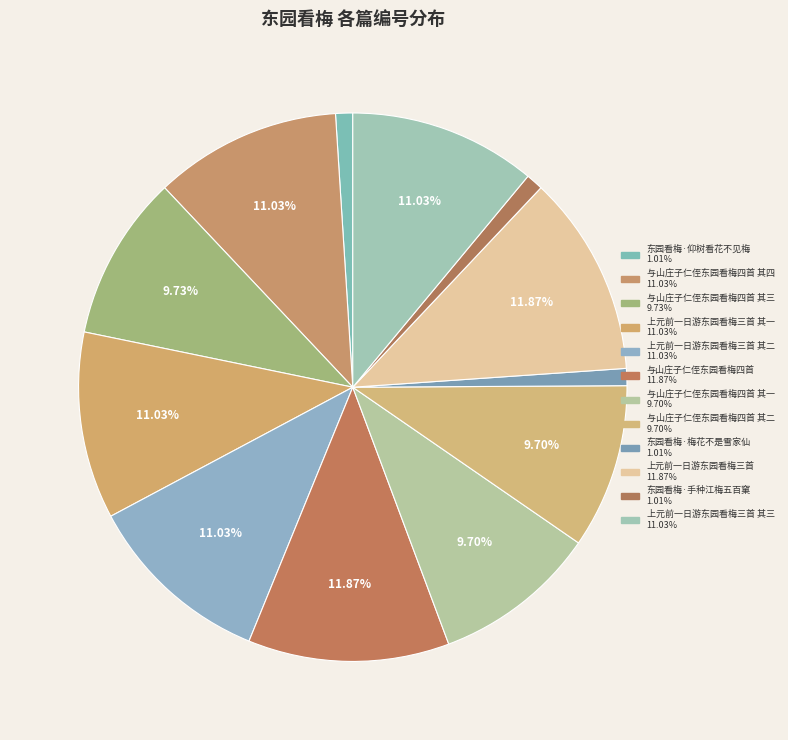

To the nearest percent, what is the difference between the largest and smallest slice percentages?

11%